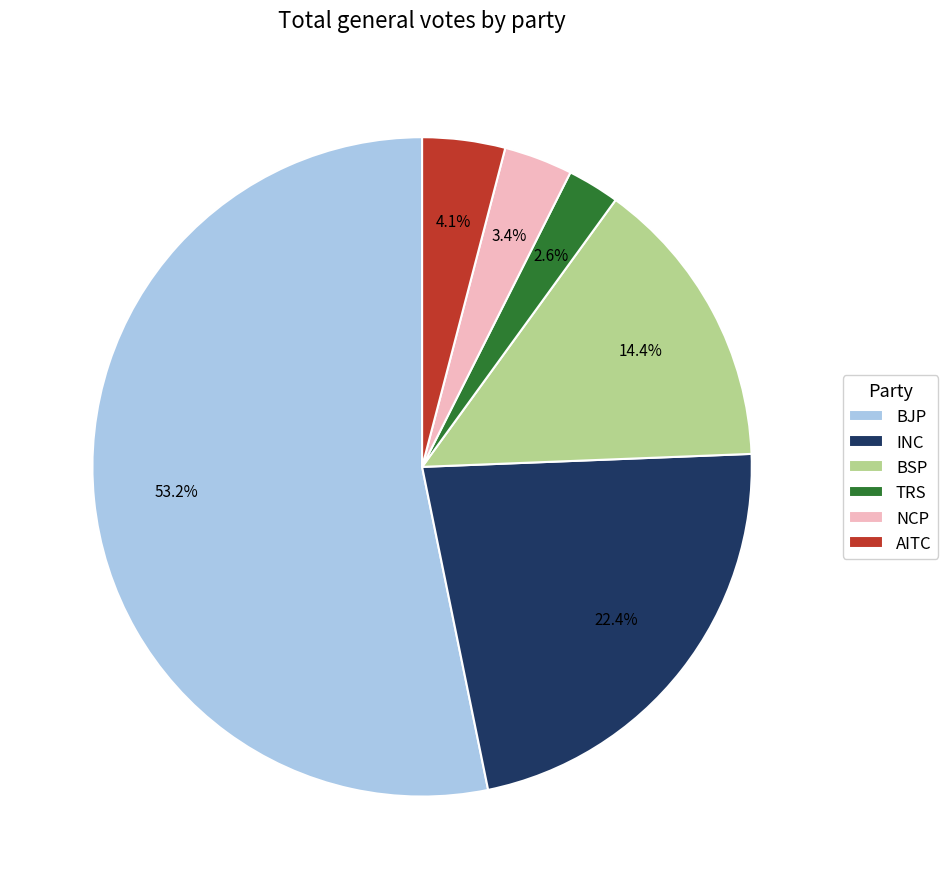

True or false: AITC accounts for 11% of the total.

False